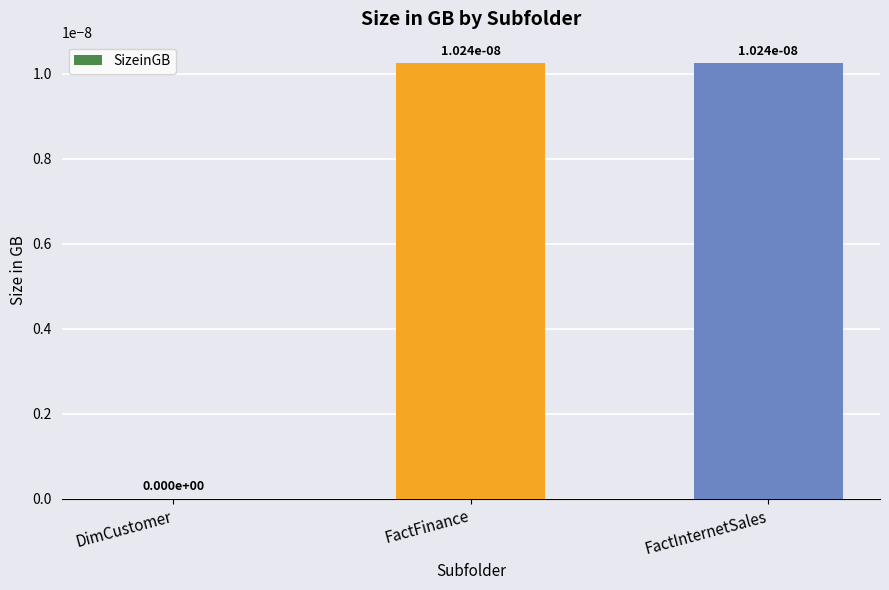

The chart shows a value of 0.0 at FactInternetSales. True or false?

True